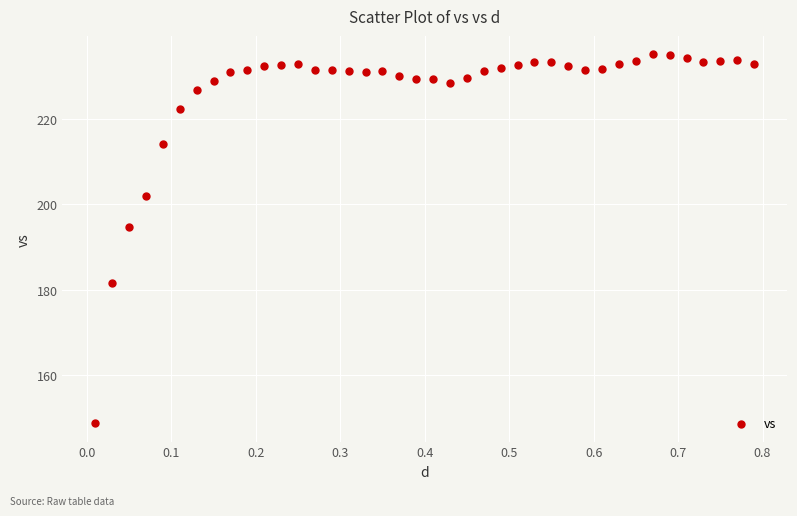

What Y value in the scatter plot is closest to 191?

194.8